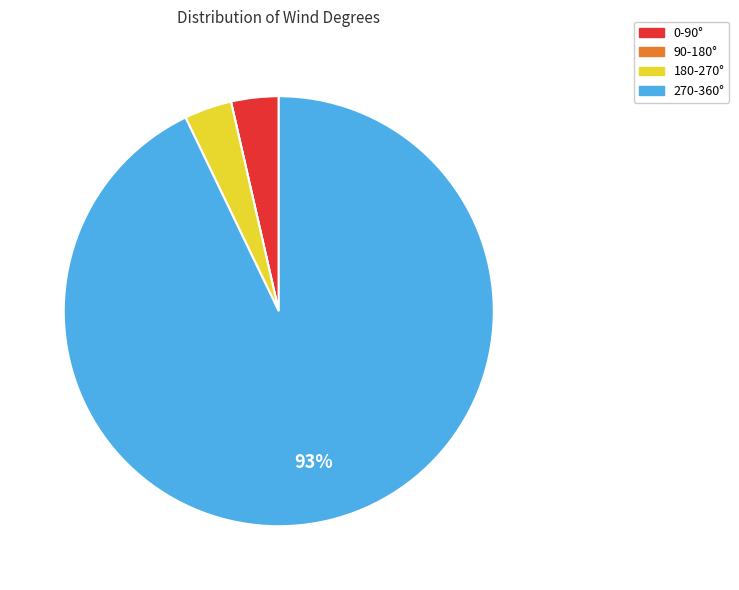

Is there a majority slice in this chart?

Yes